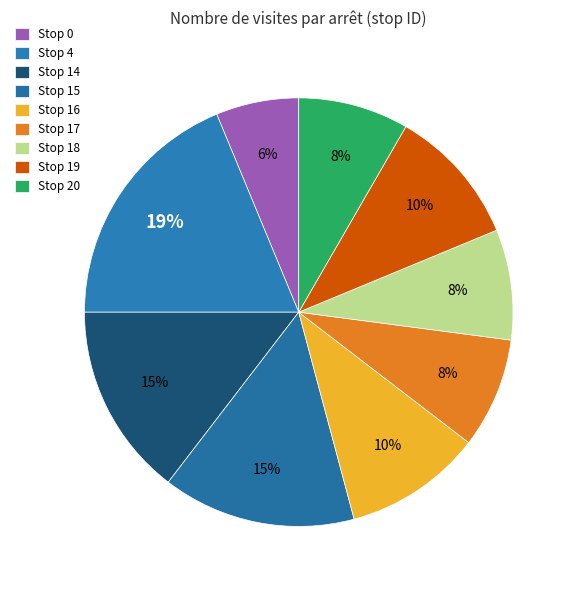

Between Stop 4 and Stop 18, which is larger?

Stop 4